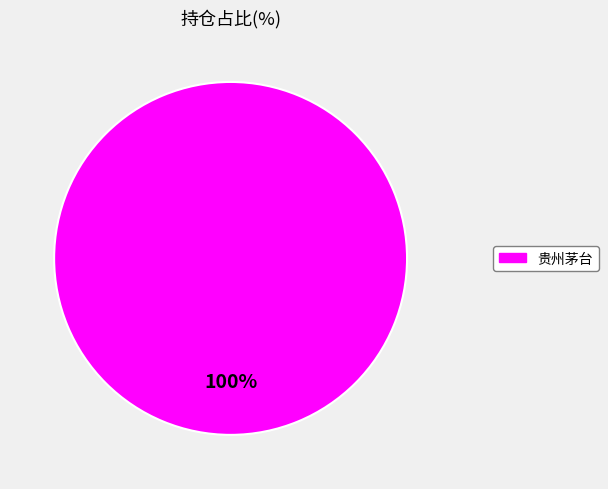

True or false: 贵州茅台 accounts for 100% of the total.

True